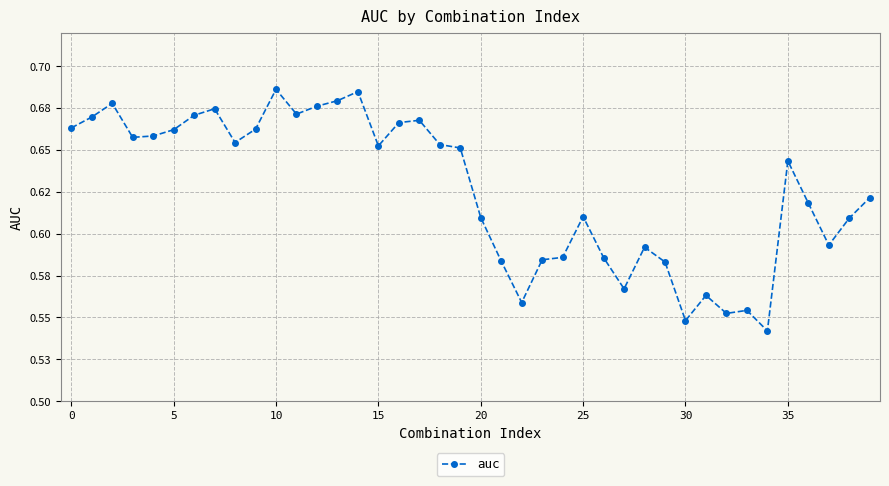

Does the chart have visible grid lines?

Yes